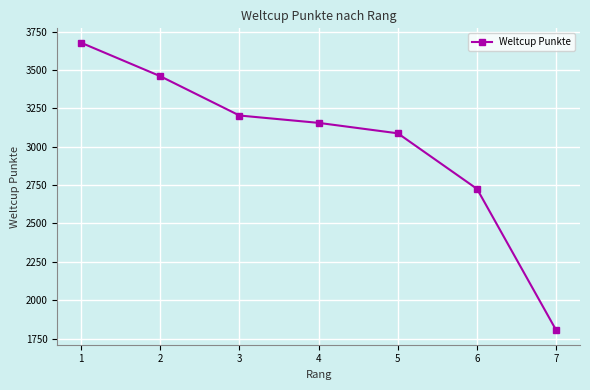

How many categories are shown in the chart?

7